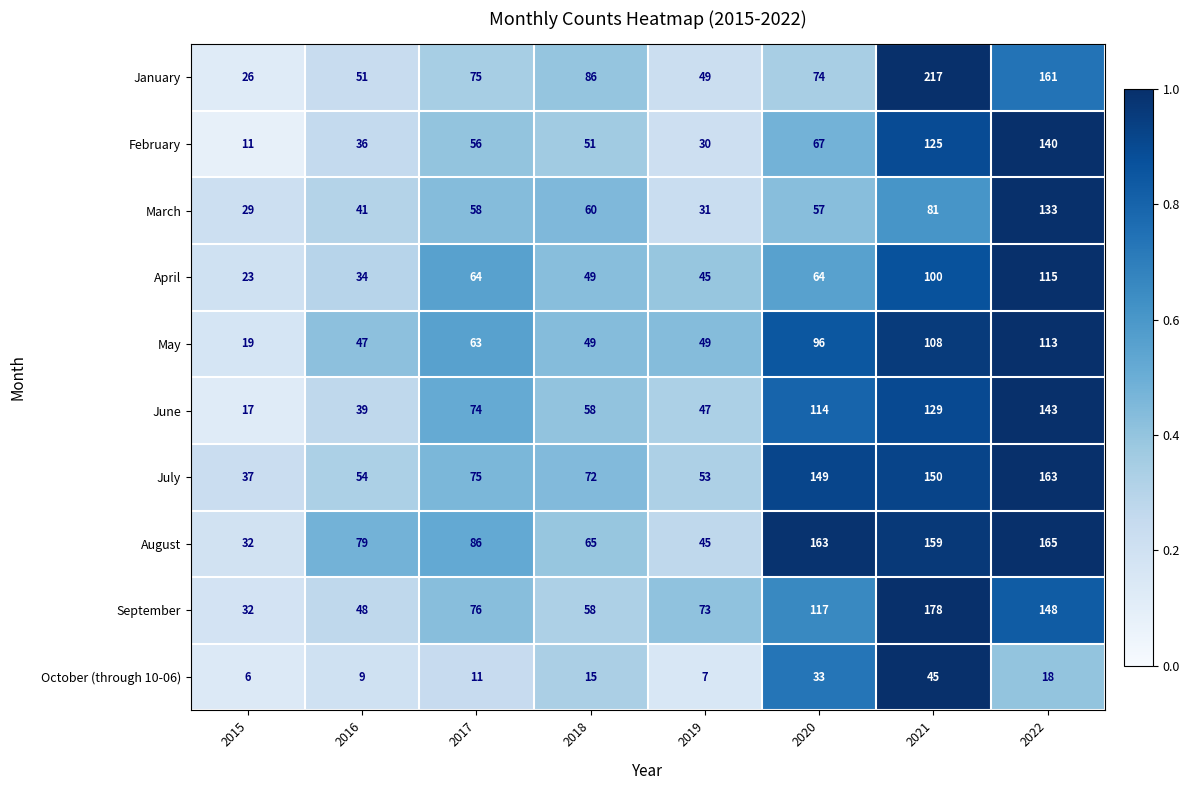

What is the approximate value of February at 2017, to the nearest 50?

50